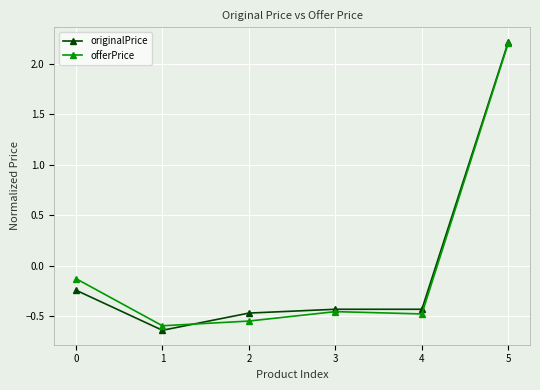

What is the greatest value displayed?

2.2